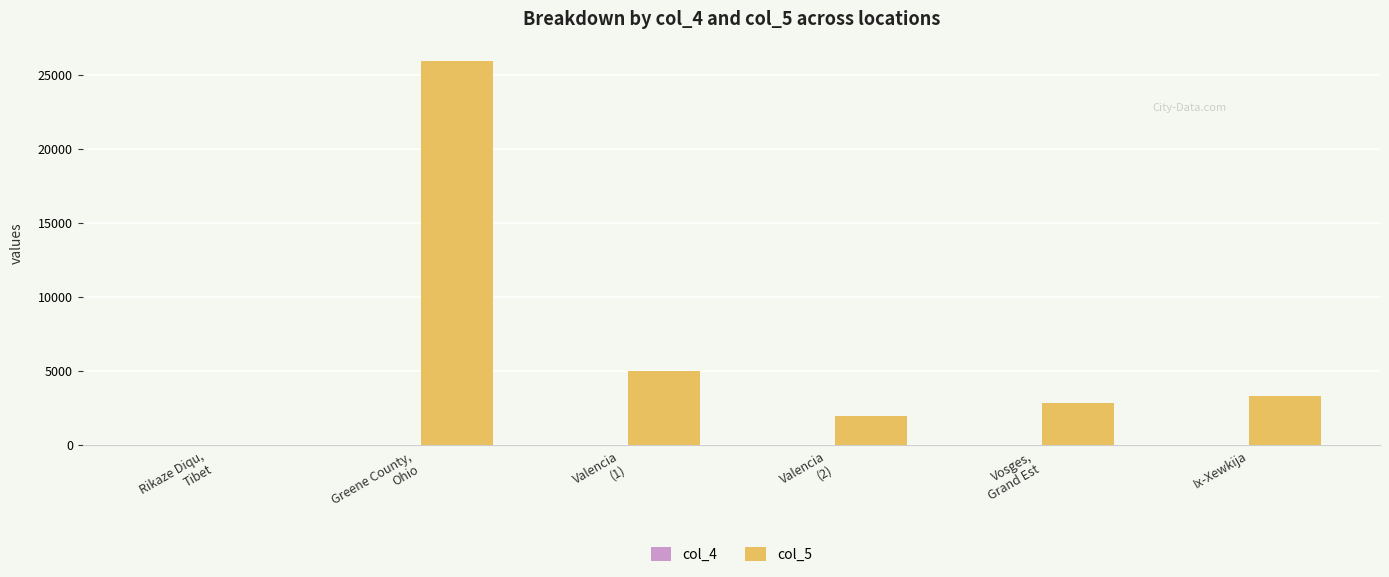

What is the maximum value shown in the chart?

25976